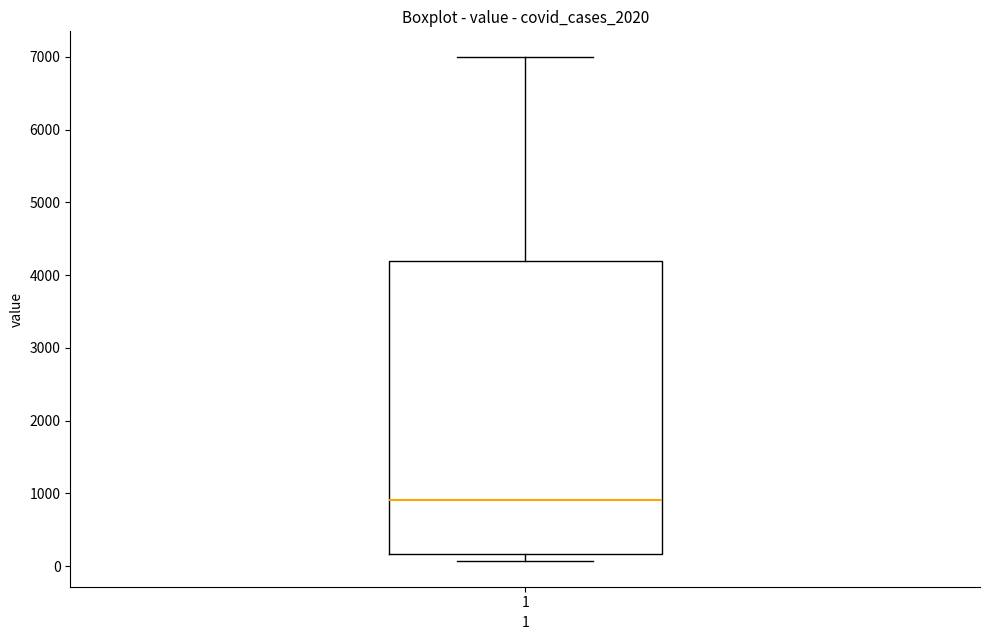

Transcribe this box plot: give where the median line is, the range the box spans, and where the two whiskers end, as read against the y-axis. The values are not printed on the chart, so give them approximately, as read against the axis.

median 900, box 200 to 4200, whiskers 100 to 7000